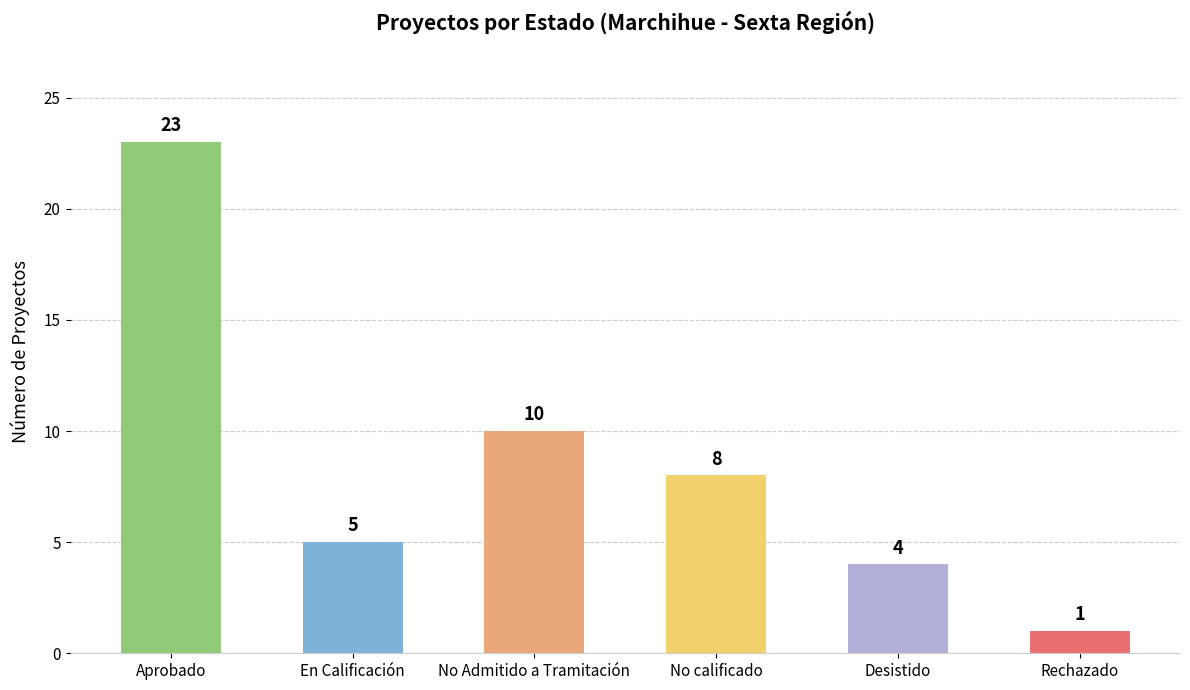

At which category does the chart reach its peak across all series?

Aprobado